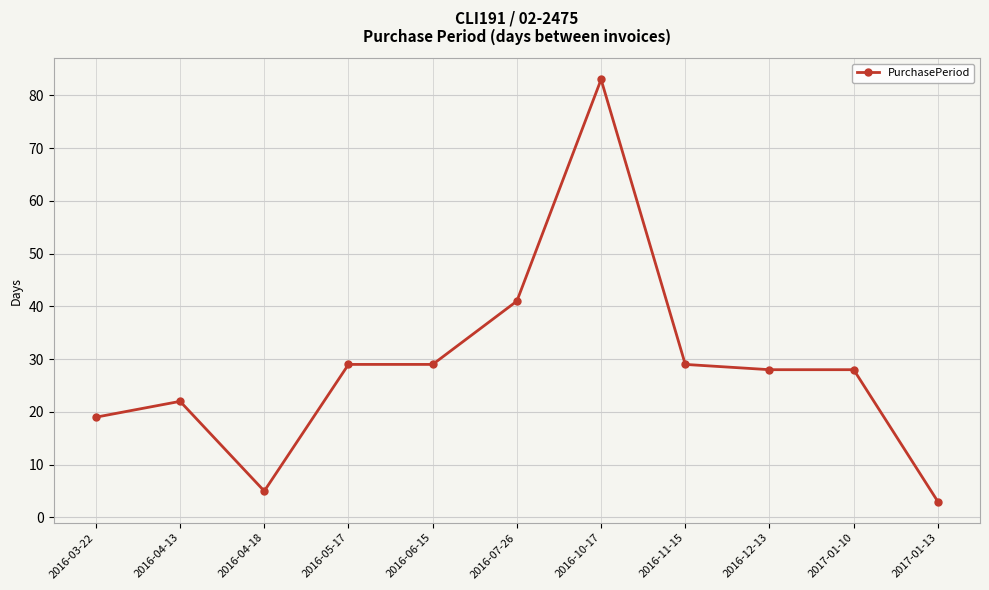

Approximately how many times larger is the value at 2016-03-22 compared to 2017-01-13?

6.3